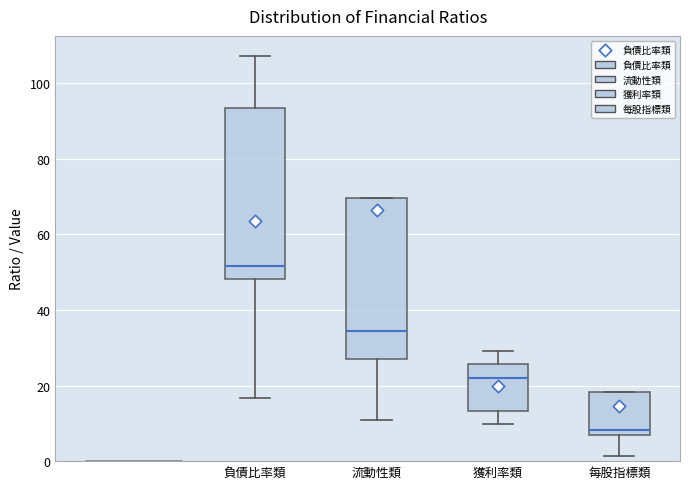

Reading left to right, read every box against the y-axis: the position of its median line, the range the box covers, and the ends of its whiskers. The values are not printed on the chart, so give them approximately, as read against the axis.

負債比率類: median 52, box 48 to 94, whiskers 16 to 108
流動性類: median 34, box 26 to 70, whiskers 10 to 70
獲利率類: median 22, box 14 to 26, whiskers 10 to 30
每股指標類: median 8, box 6 to 18, whiskers 2 to 18